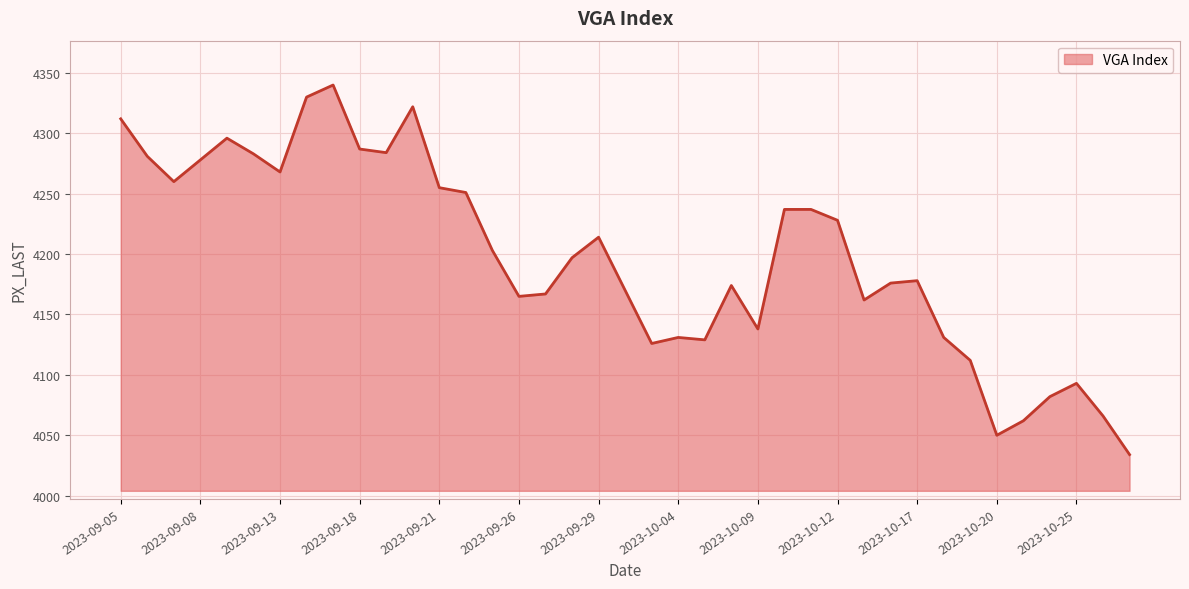

What is the maximum value shown in the chart?

4340